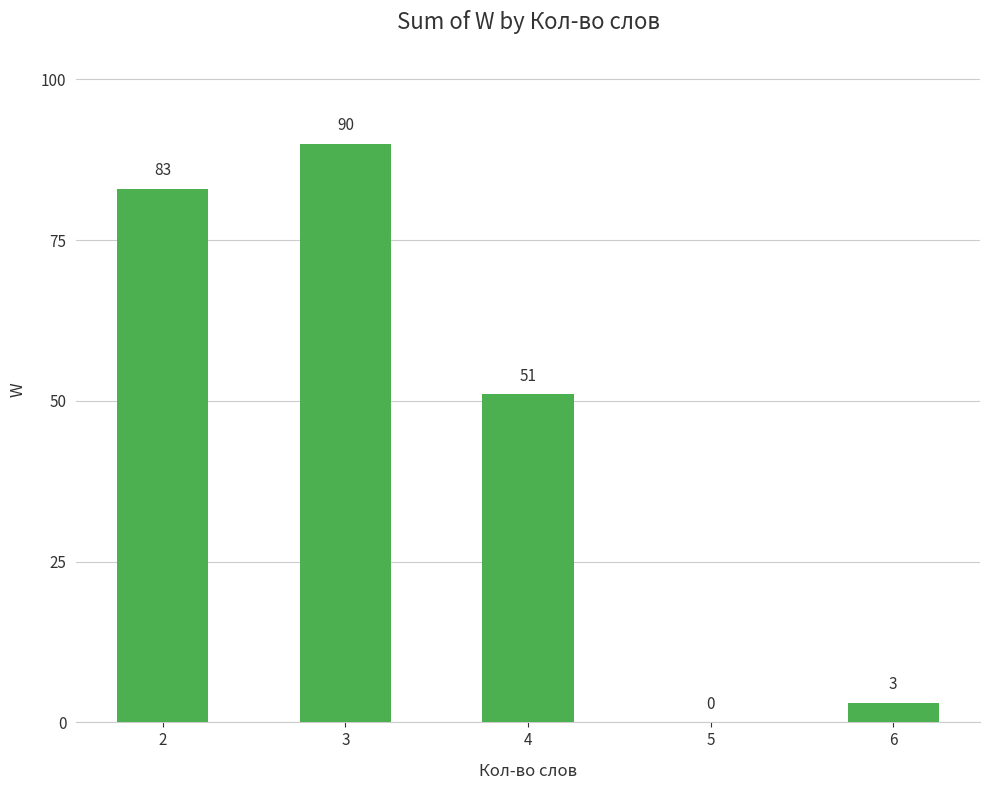

Reading right to left, extract all data points from this chart.

6=3	5=0	4=51	3=90	2=83